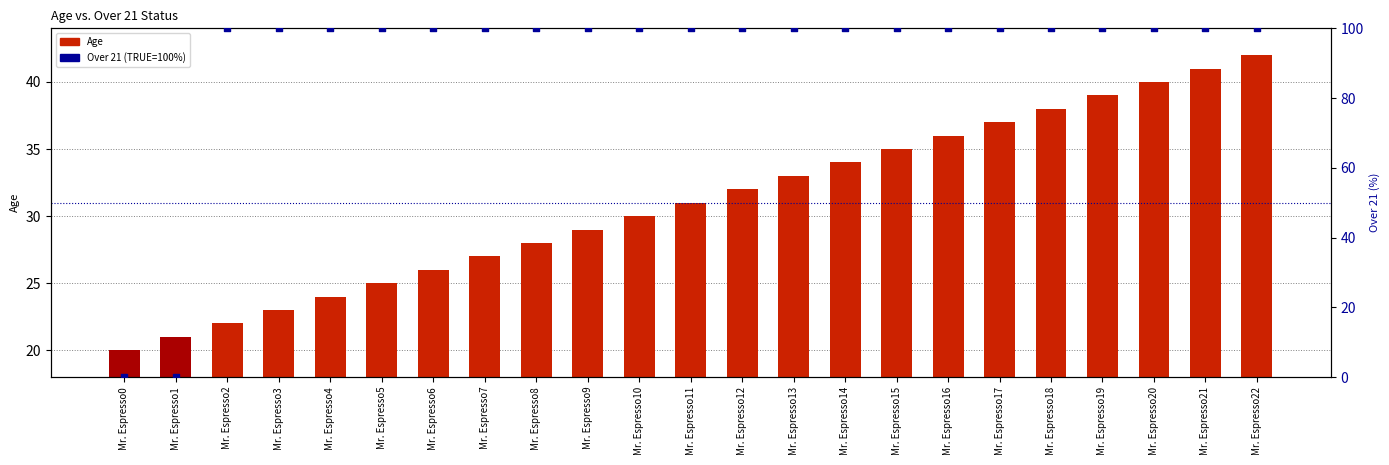

Is the value of Age at Mr. Espresso7 greater than the value of Over 21 (TRUE=100%) at Mr. Espresso12?

No